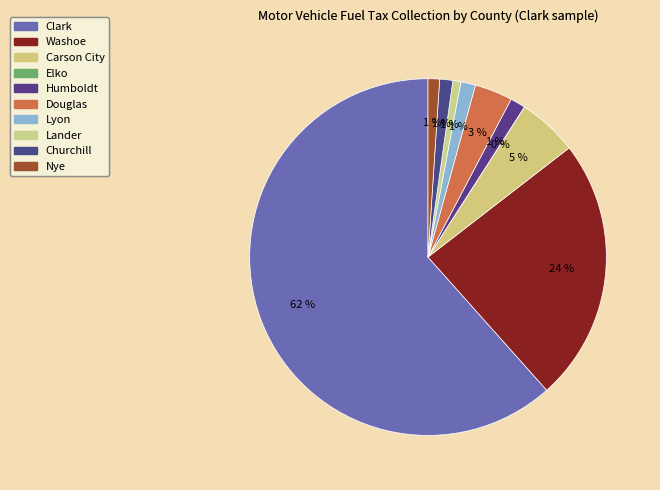

How many slices are in this pie chart?

10